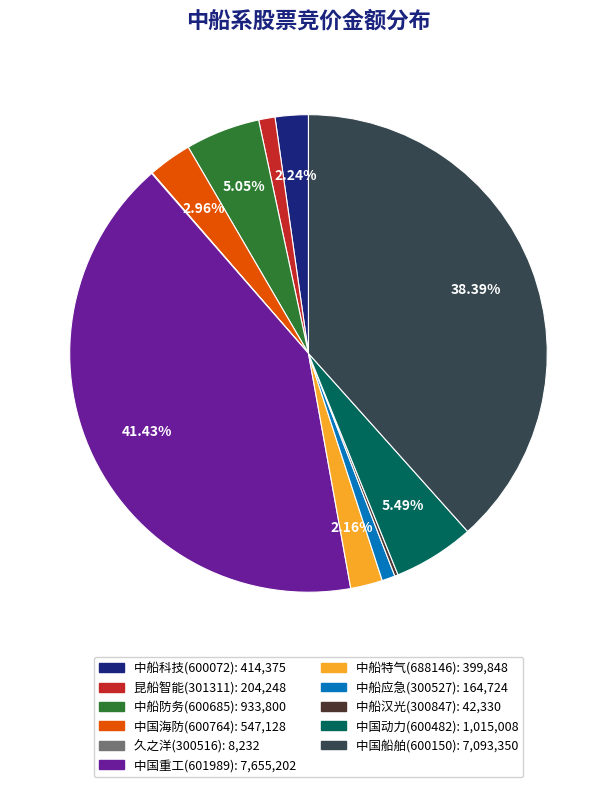

To the nearest percent, what is the difference between the 中船应急(300527) and 中船防务(600685) slice percentages?

4%